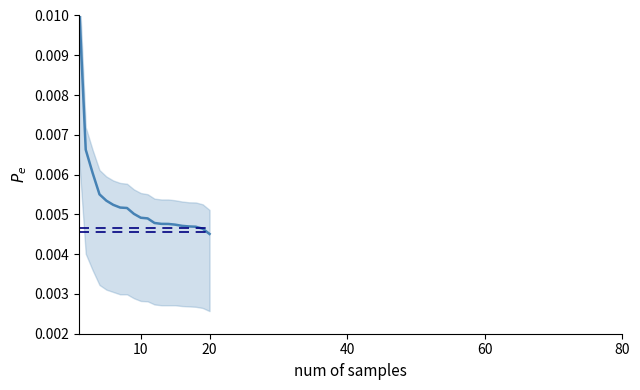

The mean_investment series shows 0.0 at 12. True or false?

False